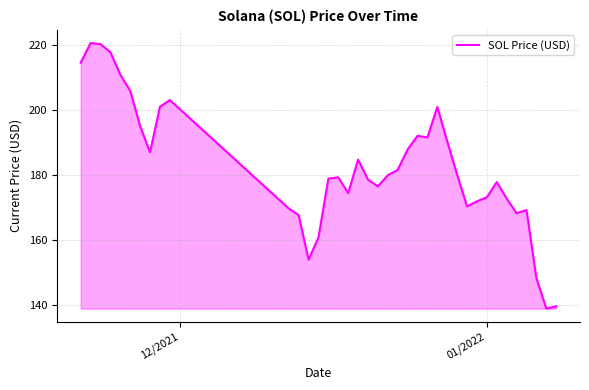

What is the maximum value shown in the chart?

220.6